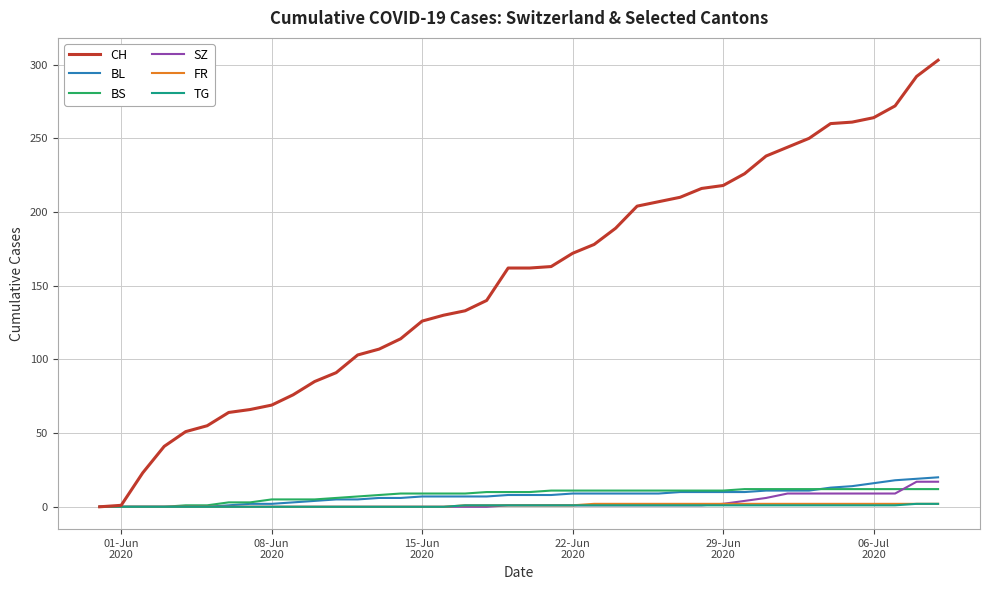

Which series has the largest total across all categories?

CH